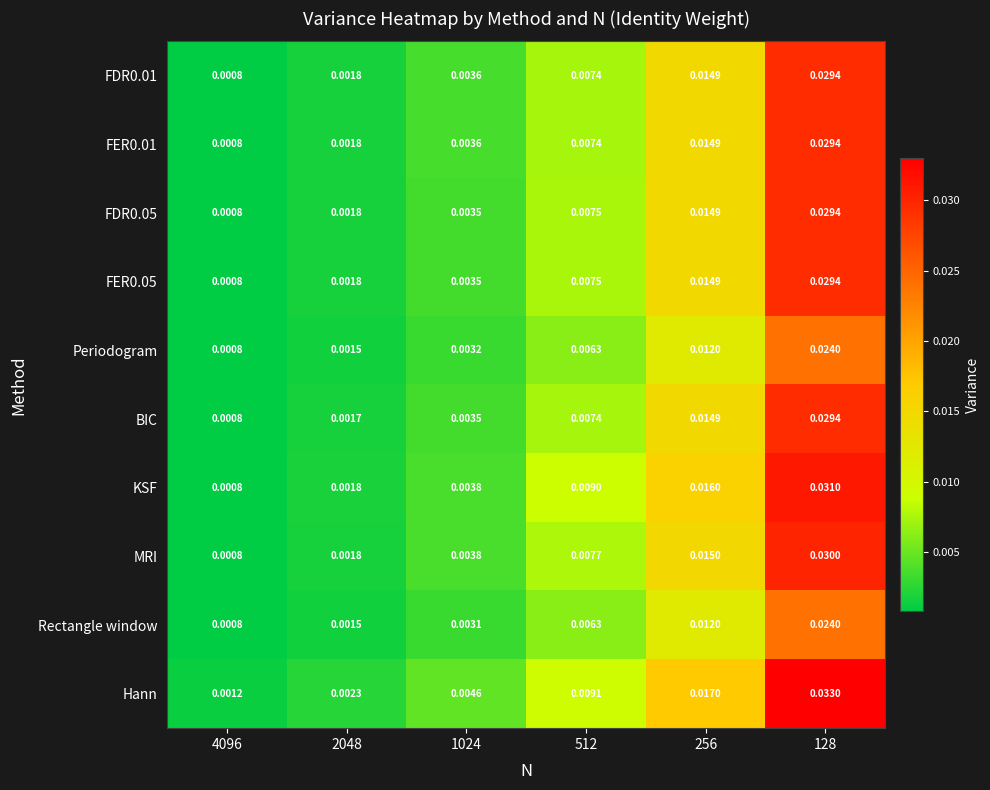

Which series changed the most between 4096 and 512?

KSF